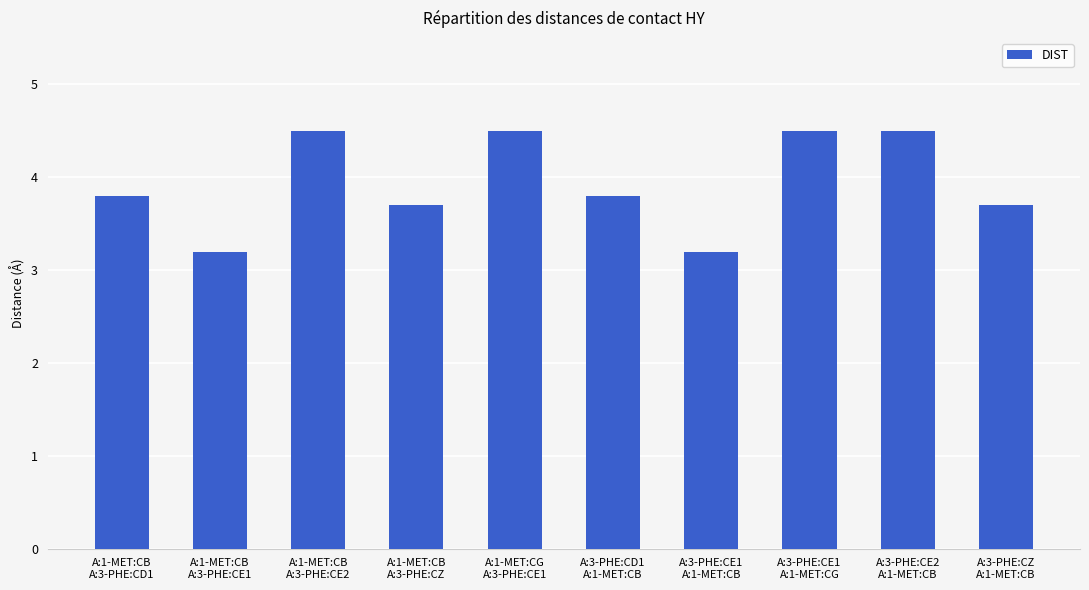

The chart shows a value of 4.5 at A:3-PHE:CE2
A:1-MET:CB. True or false?

True